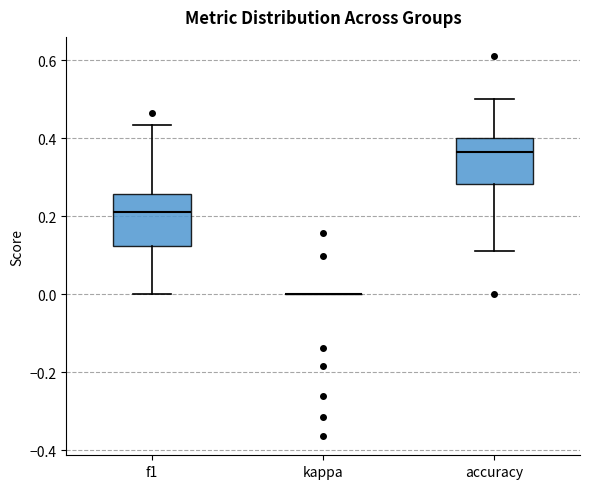

Reading left to right, read every box against the y-axis: the position of its median line, the range the box covers, and the ends of its whiskers. The values are not printed on the chart, so give them approximately, as read against the axis.

f1: median 0.22, box 0.12 to 0.26, whiskers 0.00 to 0.44
kappa: box collapsed to a line at 0.00, whiskers 0.00 to 0.00
accuracy: median 0.36, box 0.28 to 0.40, whiskers 0.12 to 0.50